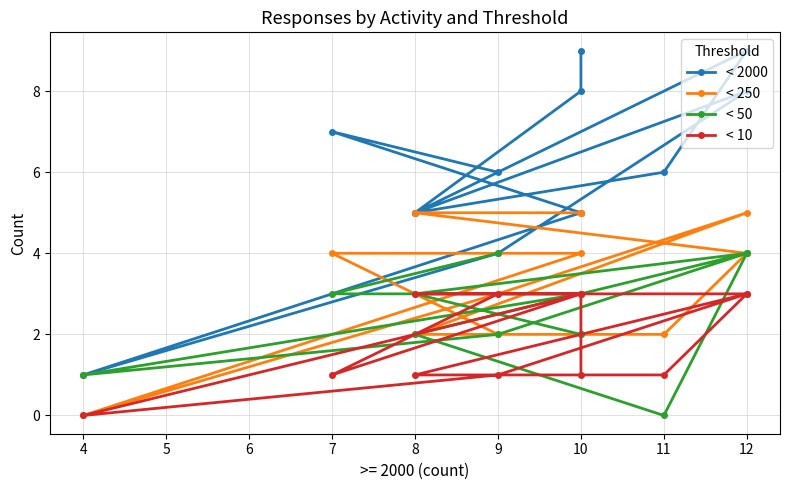

At 4, list the series in order from smallest to largest.

< 250, < 10, < 2000, < 50